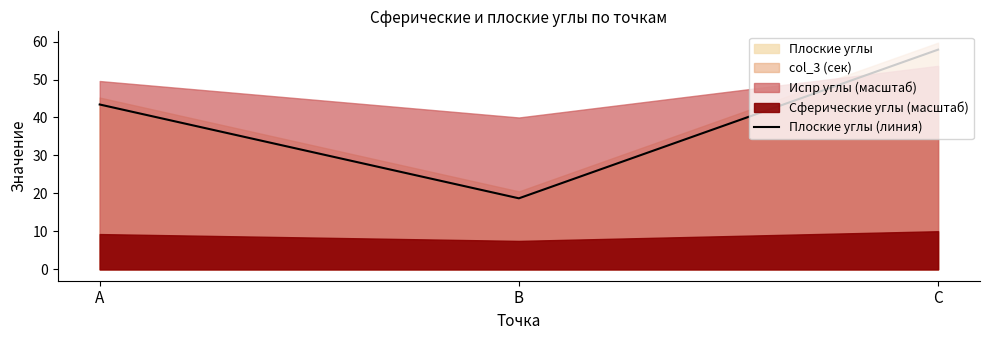

Between A and C, which is larger?

C